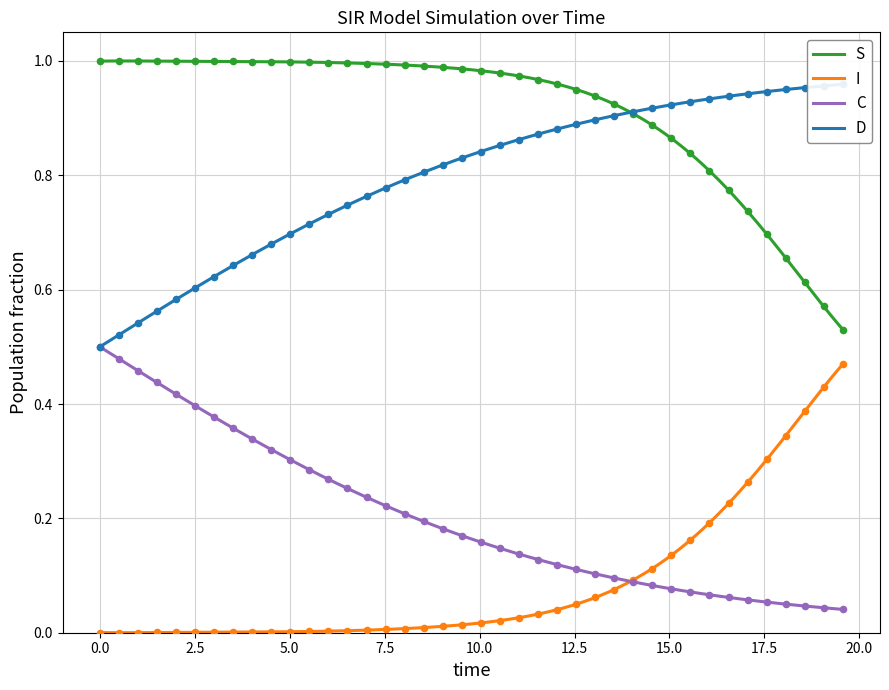

Which series has the largest Y range (max minus min)?

S